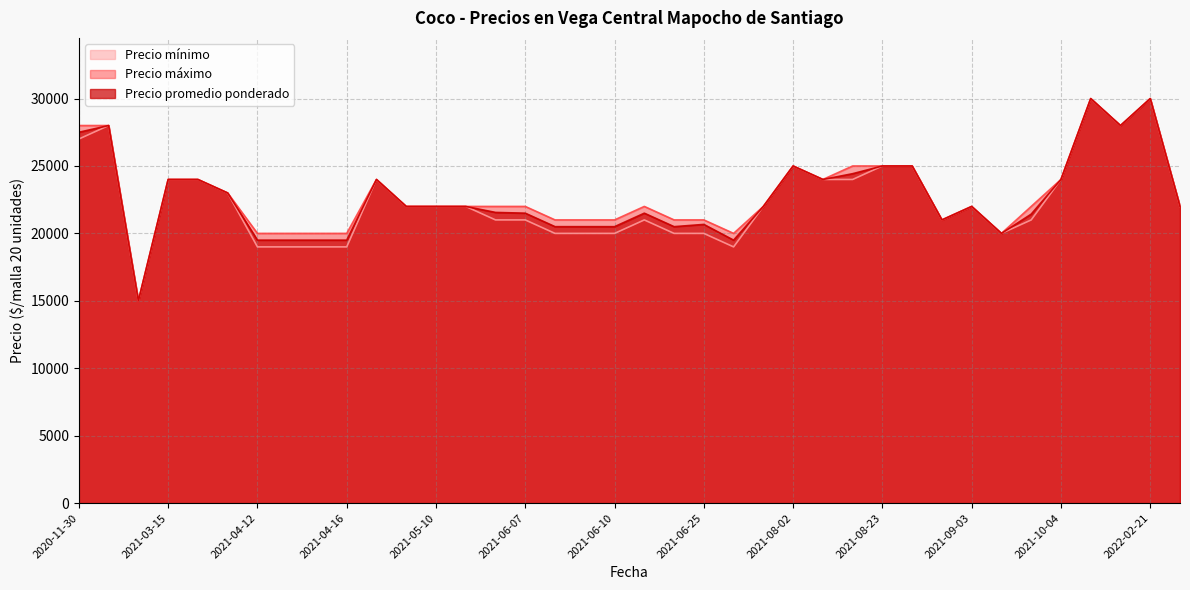

Between 2021-08-02 and 2021-08-16, which is larger?

2021-08-02